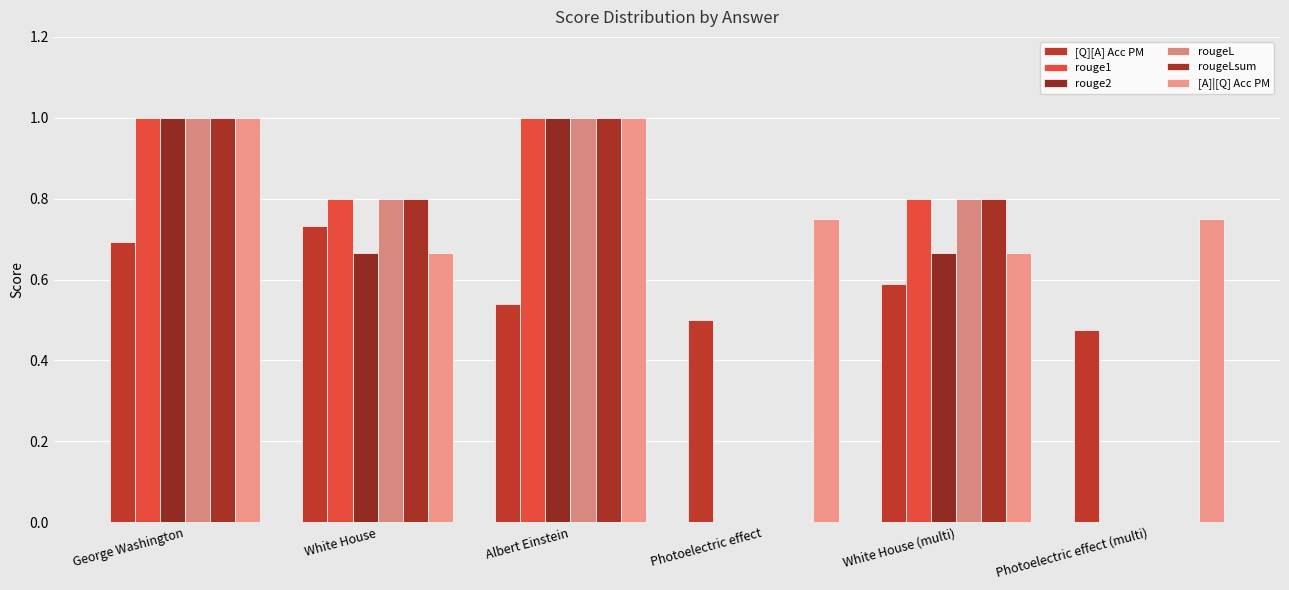

Does the chart contain stacked bars?

No